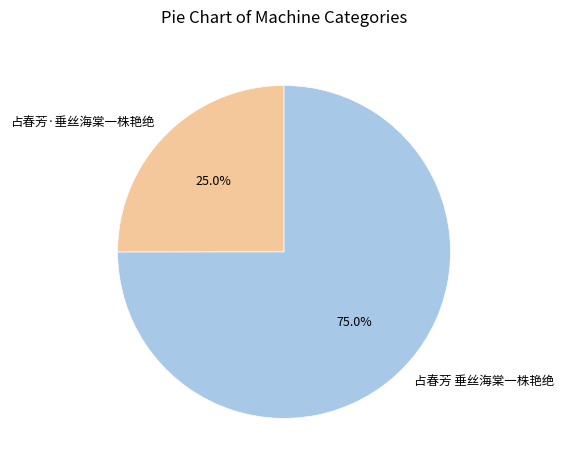

How many slices are in this pie chart?

2